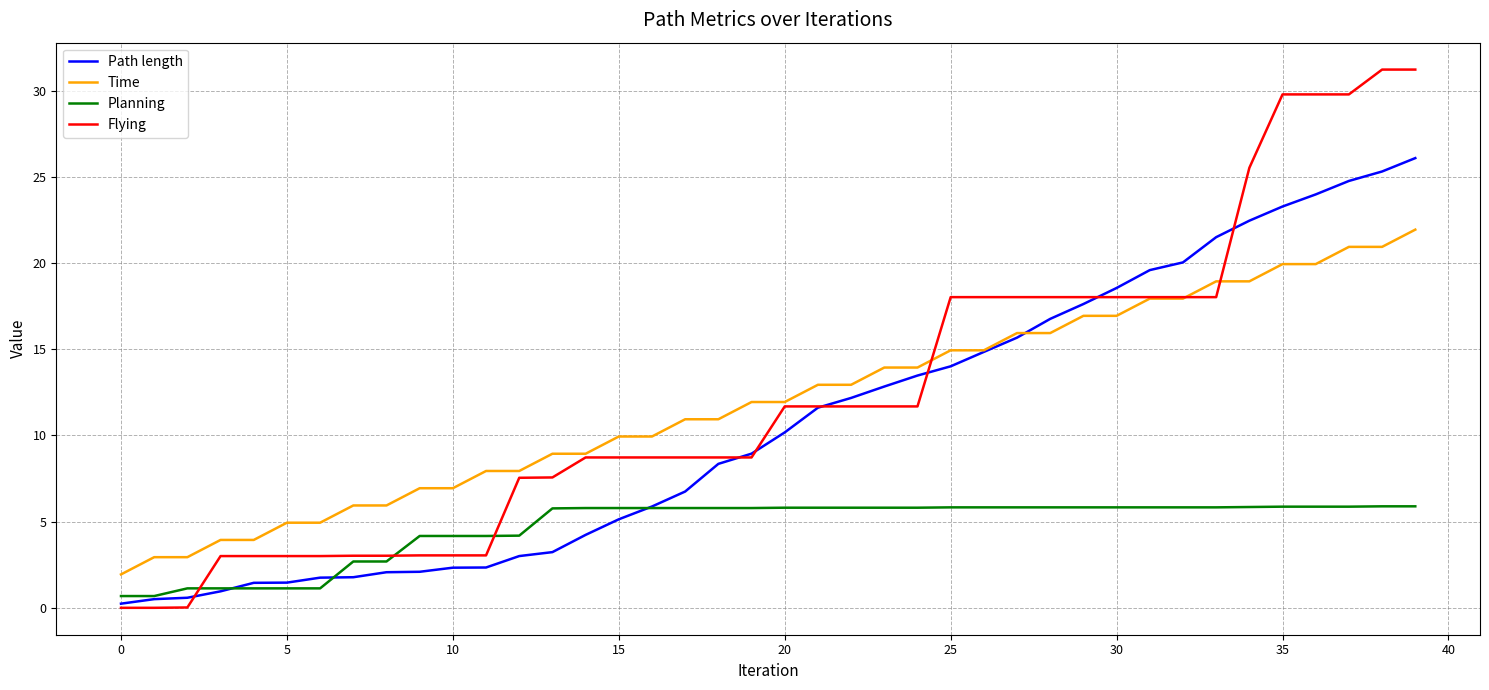

List the series in order of their peak value, lowest first.

Planning, Time, Path length, Flying